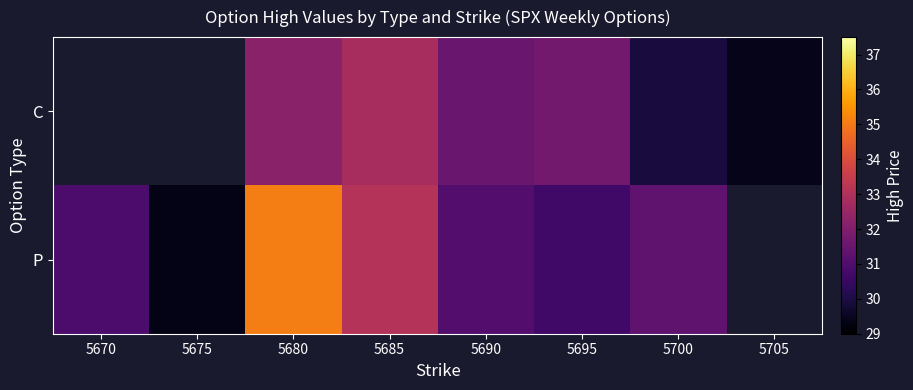

True or false: P has a value of 29.4 at 5675.

True